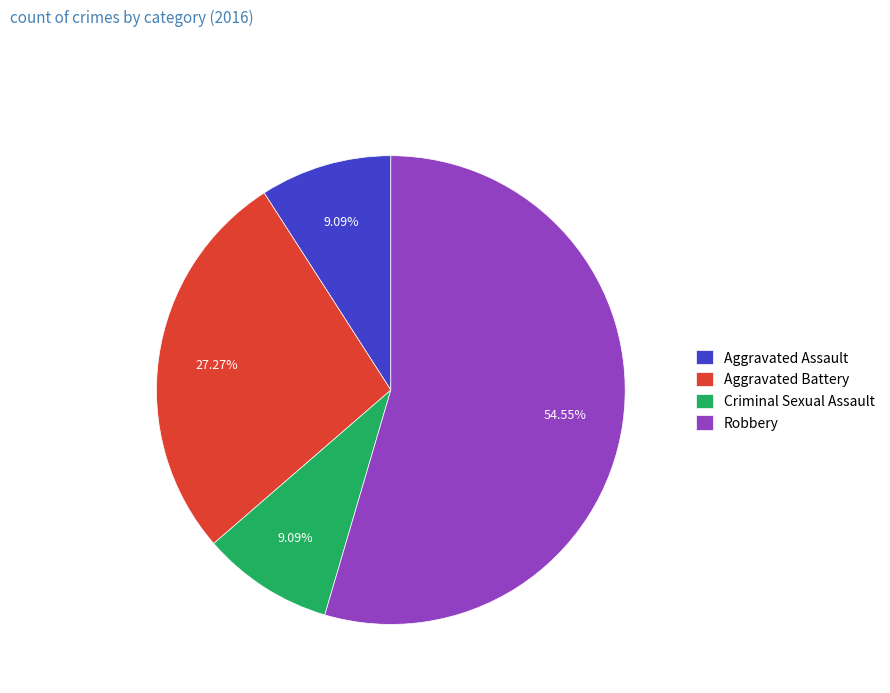

To the nearest percent, what portion does Robbery represent?

55%